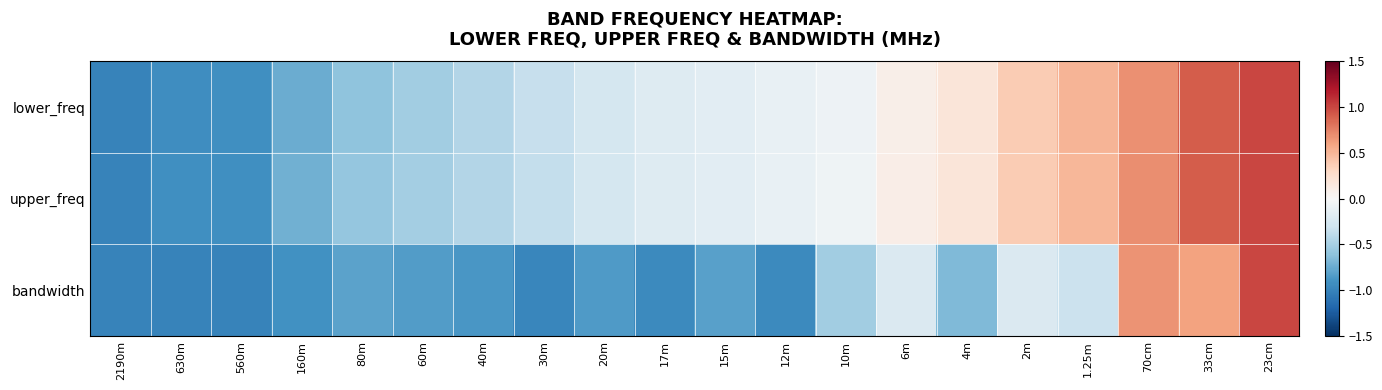

At which category is the sum across all series the highest?

23cm